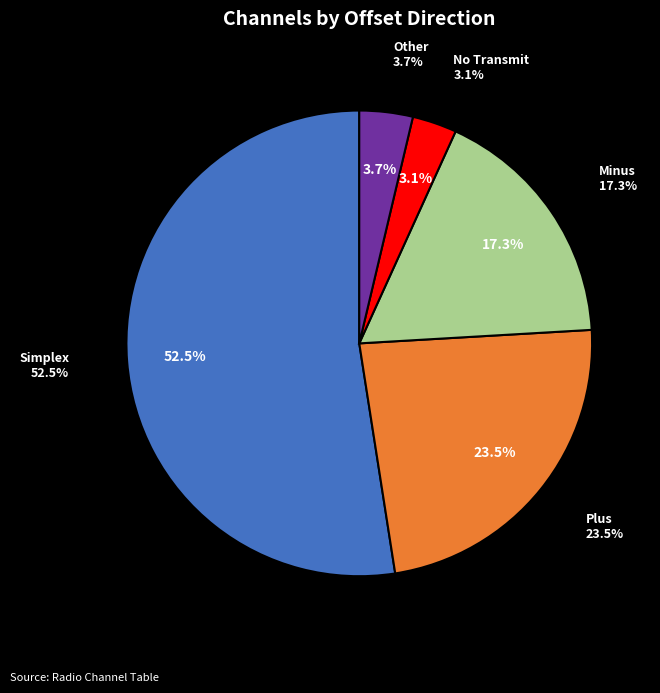

Which has a higher value, Simplex or Plus?

Simplex